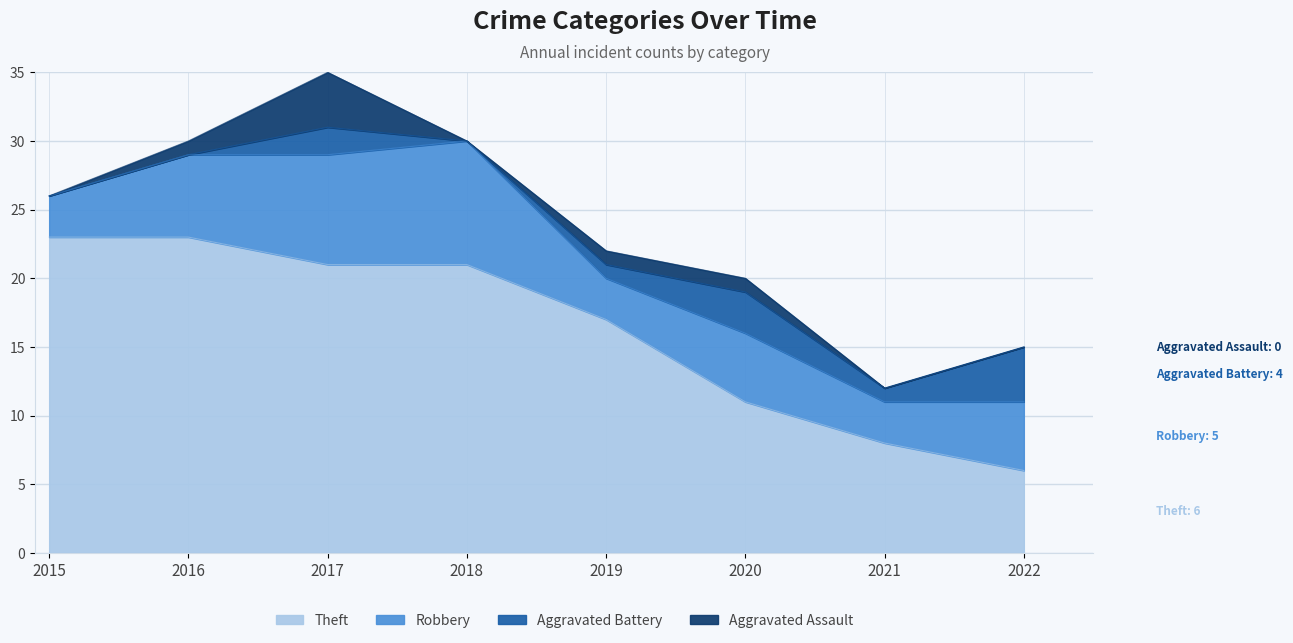

Which series changed the most between 2020 and 2022?

Theft